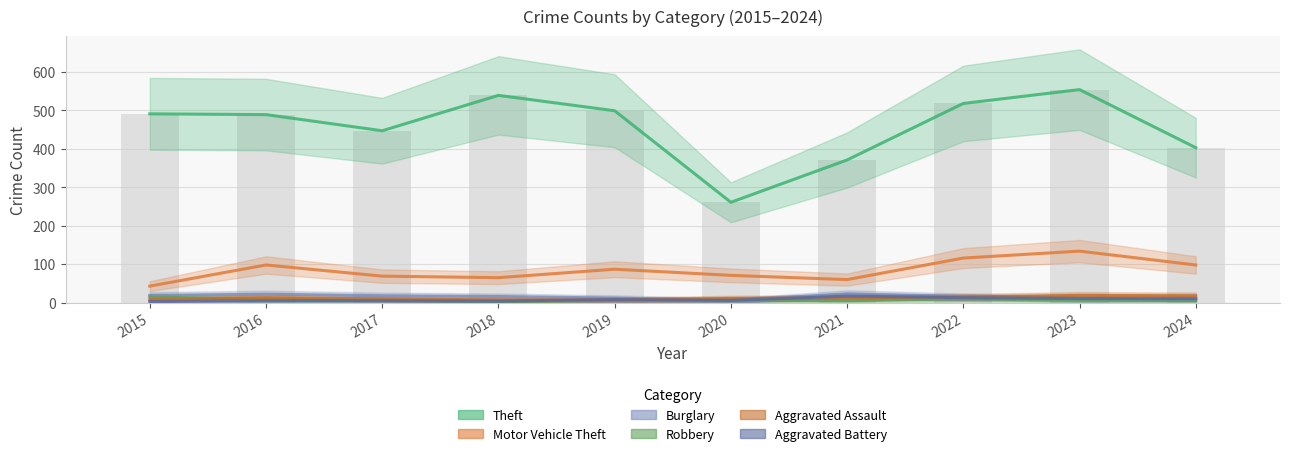

How many categories are shown in the chart?

10